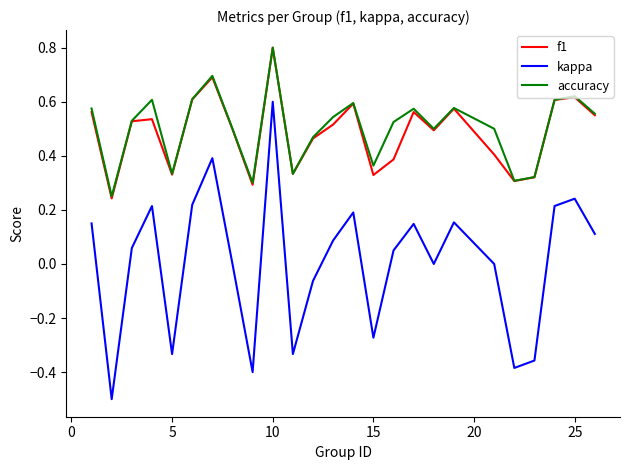

What is the maximum value shown in the chart?

0.8